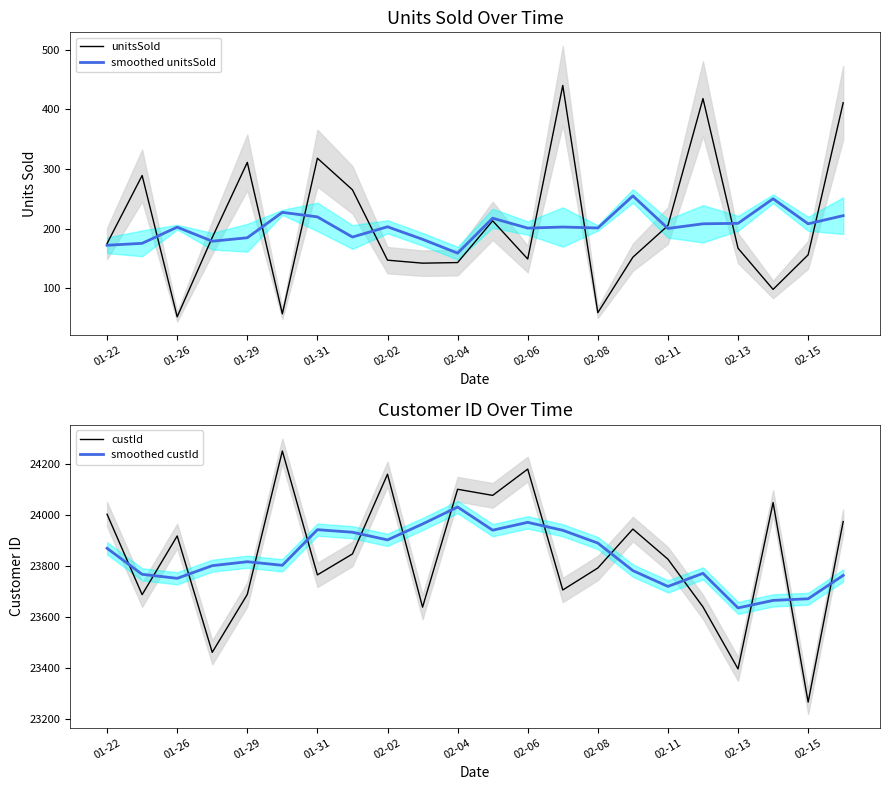

The value of smoothed unitsSold at 02-04 is 158.8. True or false?

True